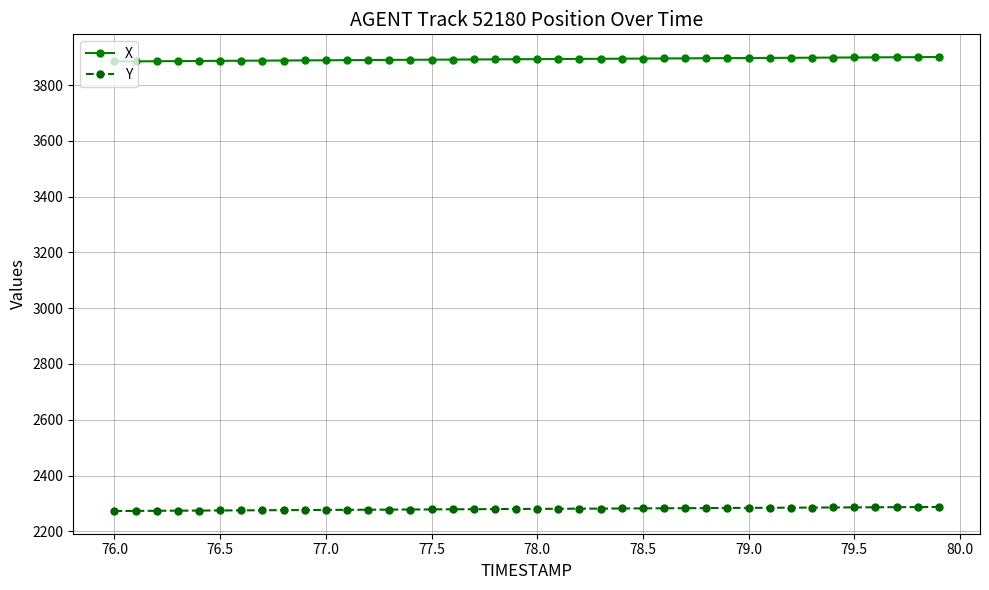

How many lines are shown in the chart?

2